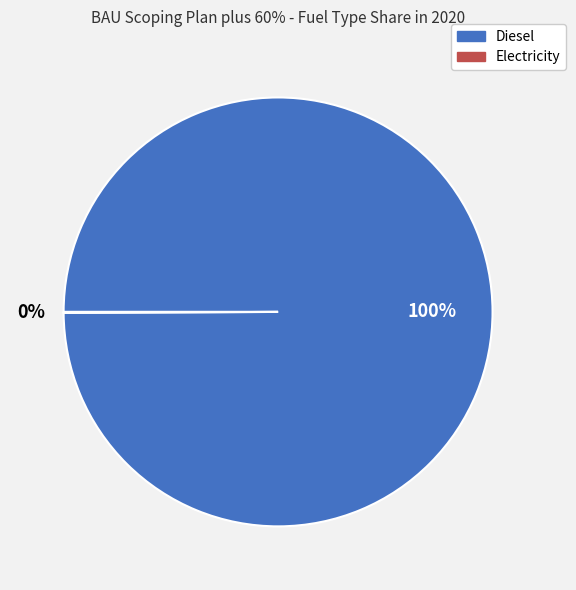

What percentage is the Diesel slice, to the nearest percent?

100%